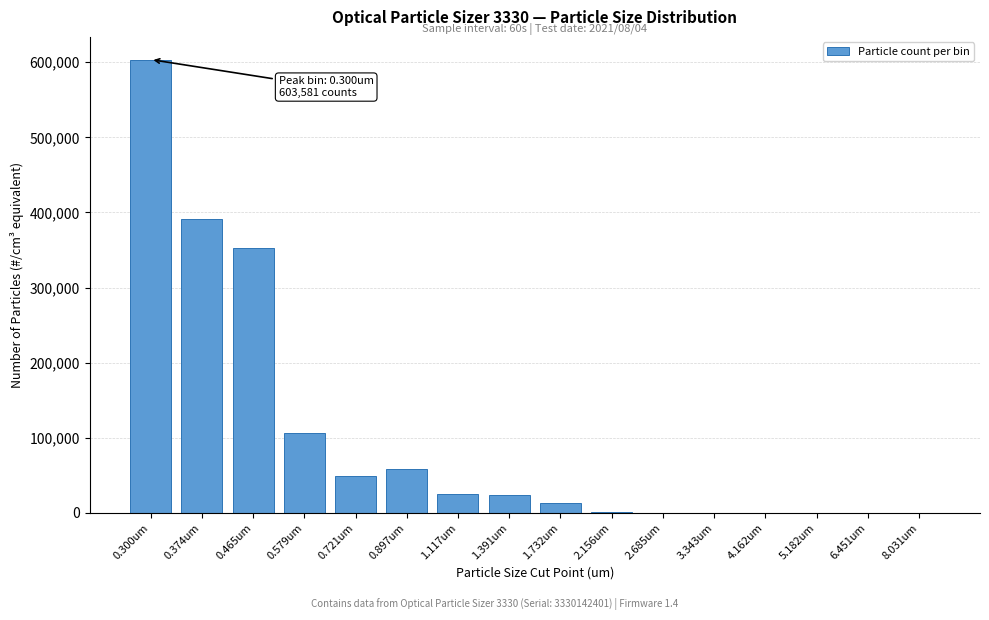

What is the change in value from 0.897um to 1.391um?

-34812